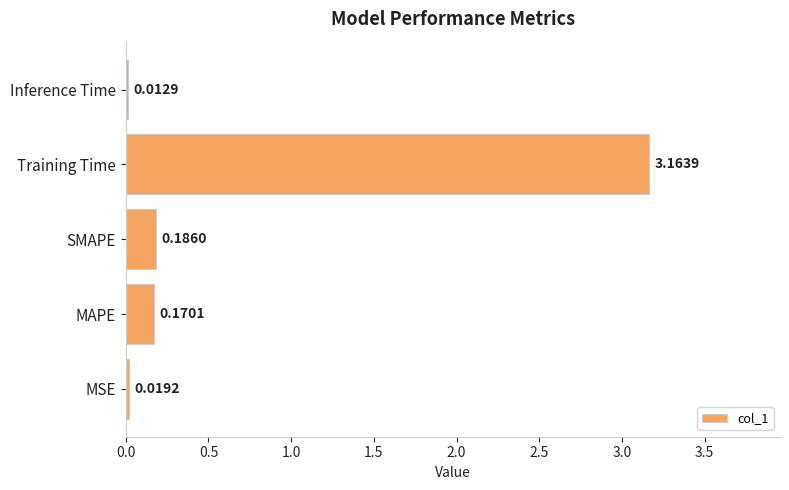

What is the sum of all values?

3.6